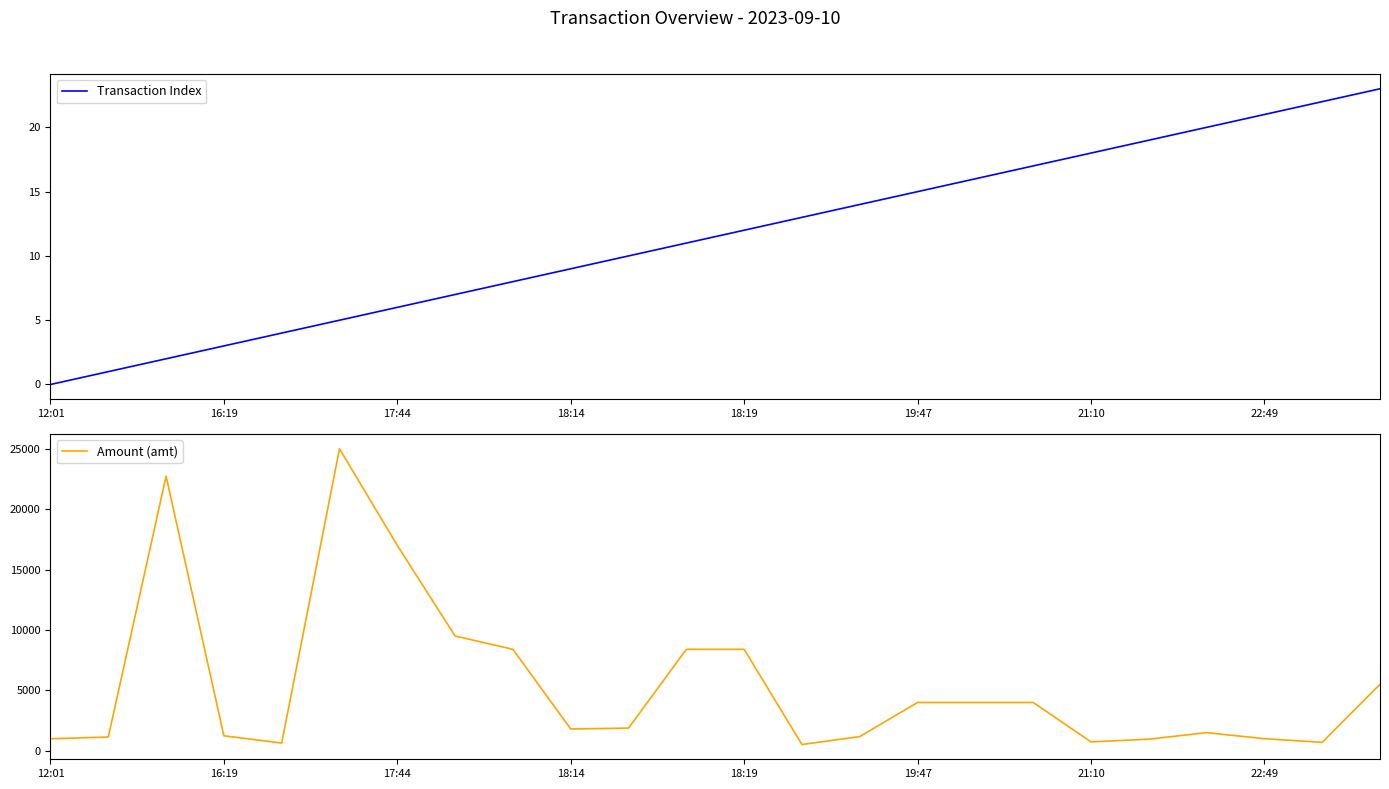

How many data points does each series have?

24